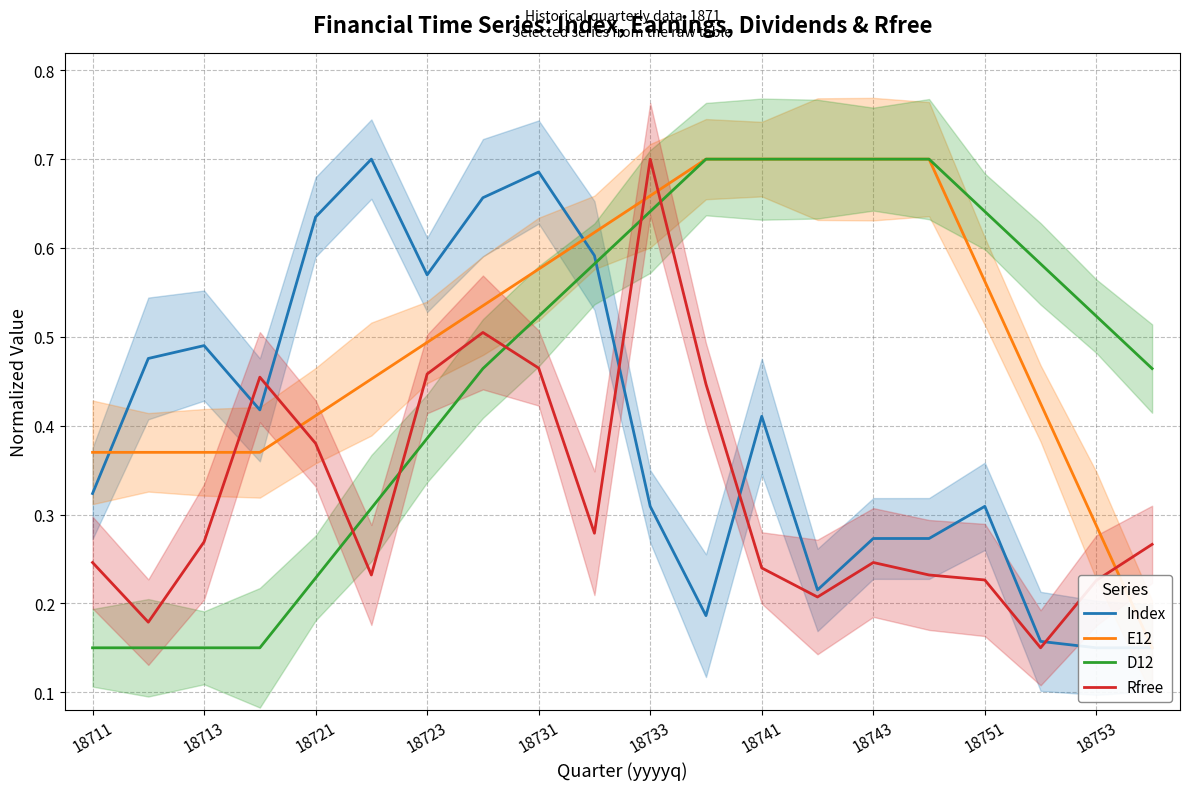

After their last crossing, which series has the higher values: Index or Rfree?

Rfree